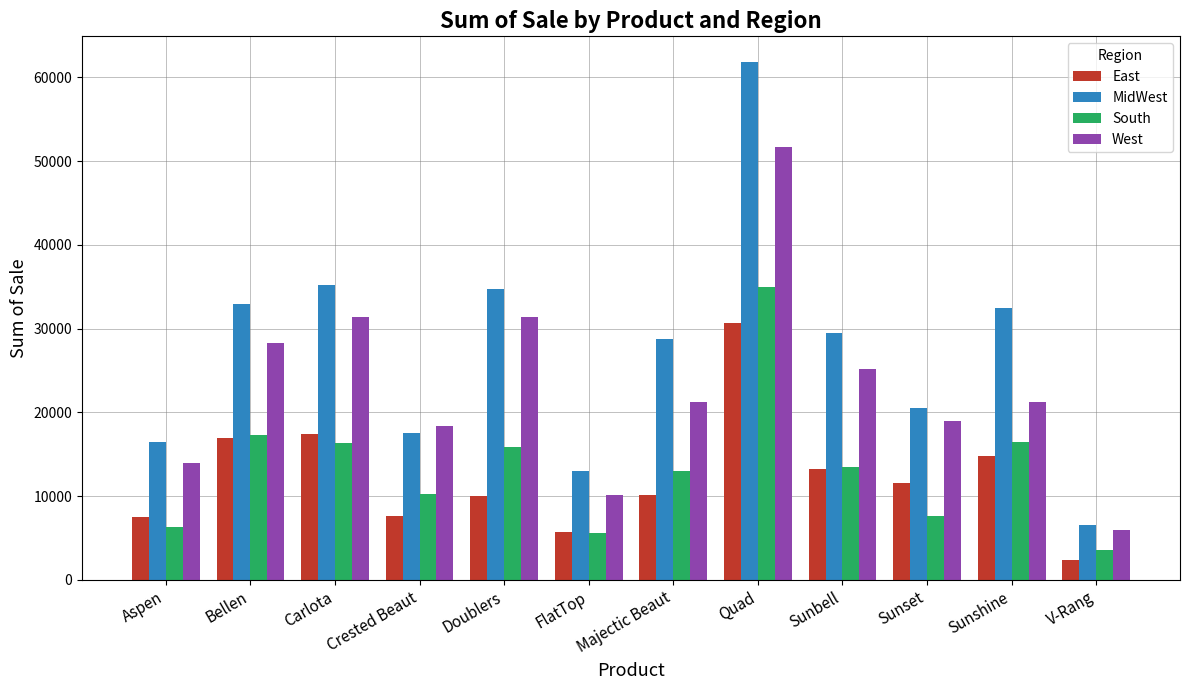

True or false: East has a value of 4996.8 at Carlota.

False